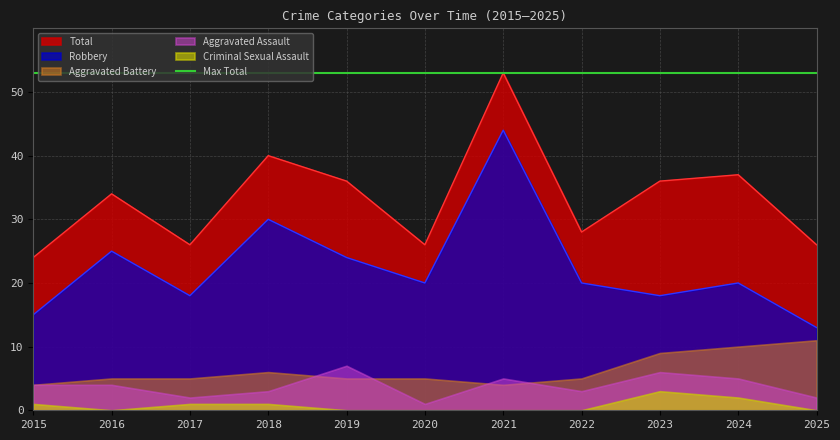

Does the chart display data point markers on the line(s)?

No